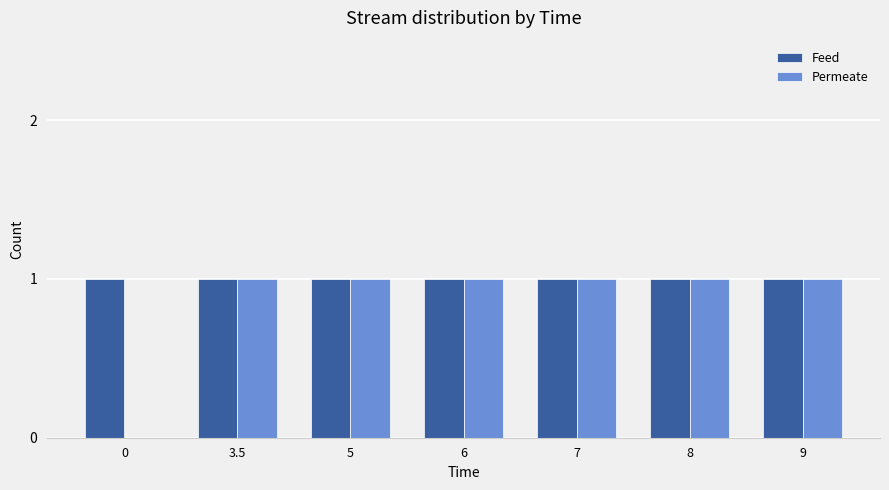

Which series changed the most between 0 and 7?

Permeate